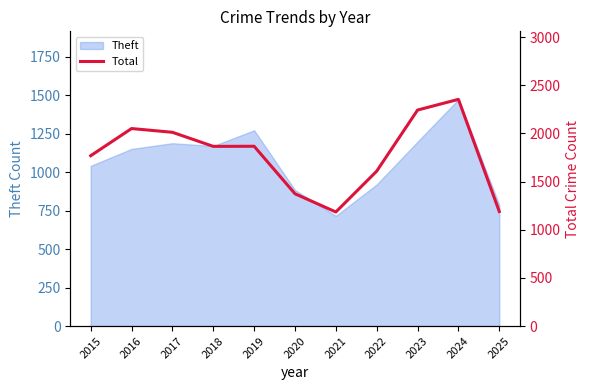

What is the highest value of the Theft series?

1473